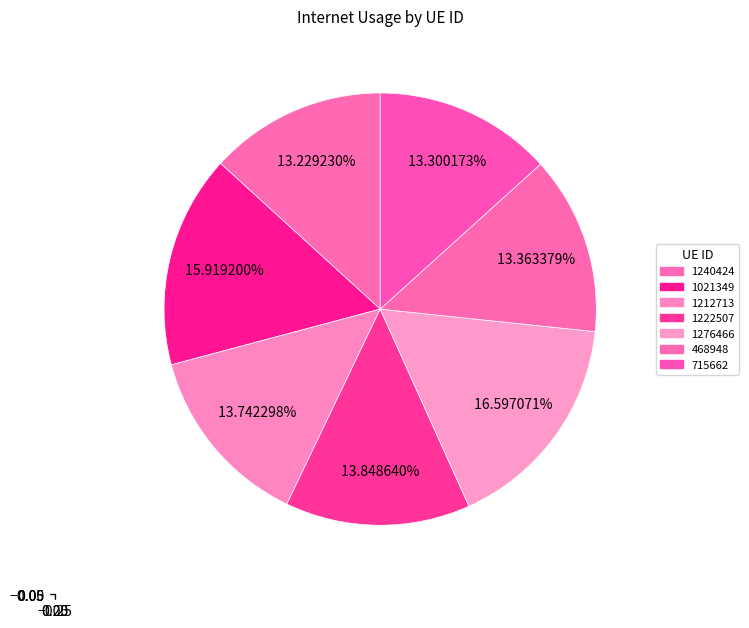

Rank the categories by value from highest to lowest.

1276466, 1021349, 1222507, 1212713, 468948, 715662, 1240424